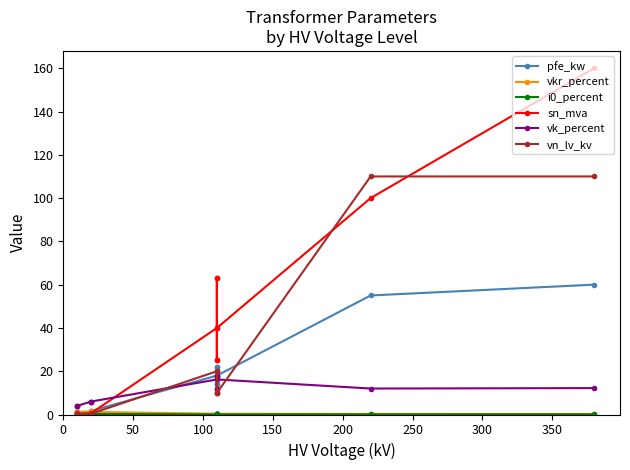

What is the average value of the vn_lv_kv series?

22.3